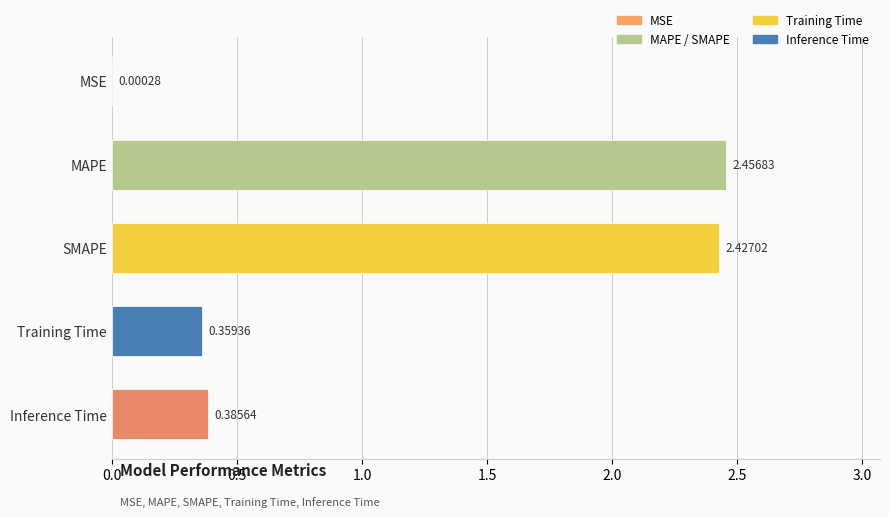

What is the change in value from MAPE to Training Time?

-2.1